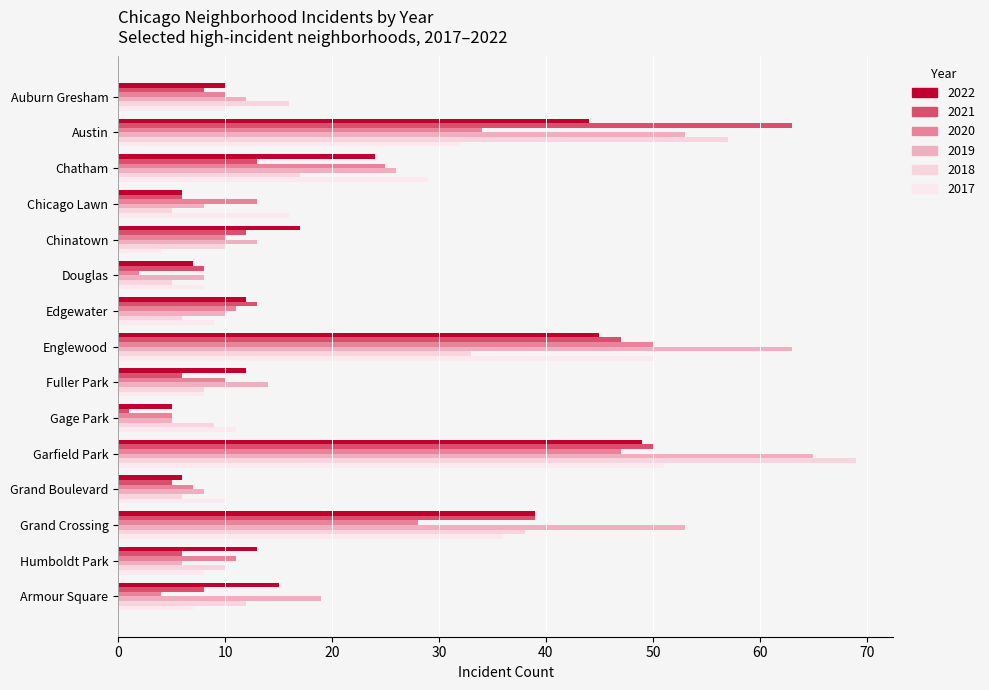

Count the number of categories in the chart.

15